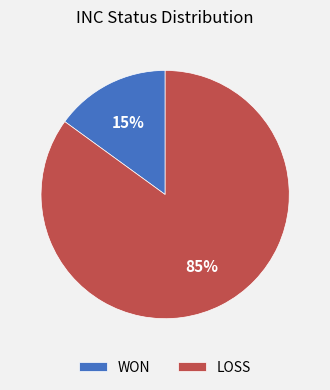

True or false: LOSS accounts for 73% of the total.

False